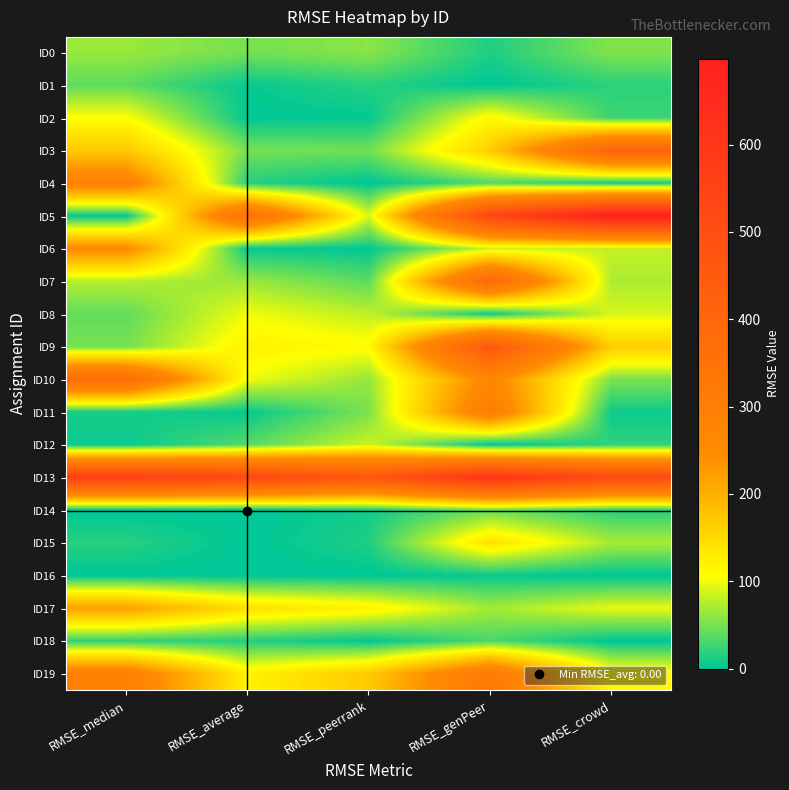

What is the difference between the highest and lowest values at RMSE_genPeer?

610.1